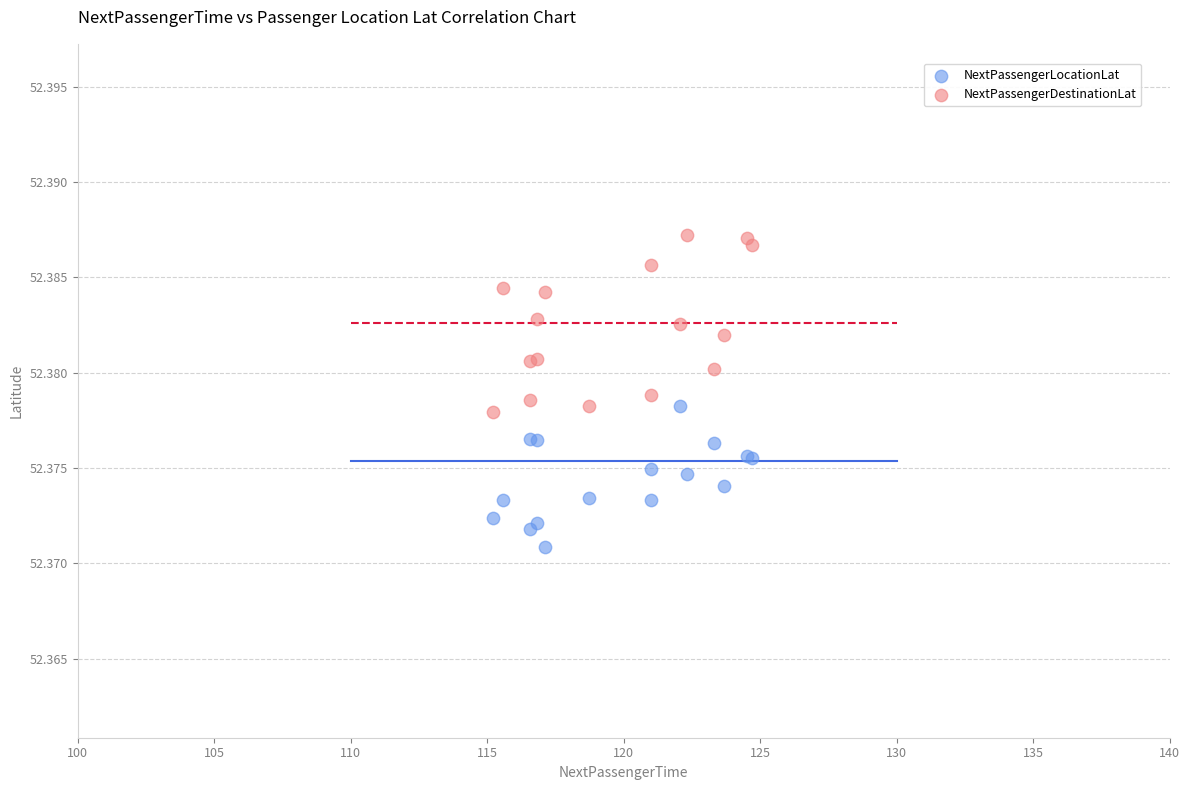

Which series has the widest spread of Y values?

NextPassengerDestinationLat